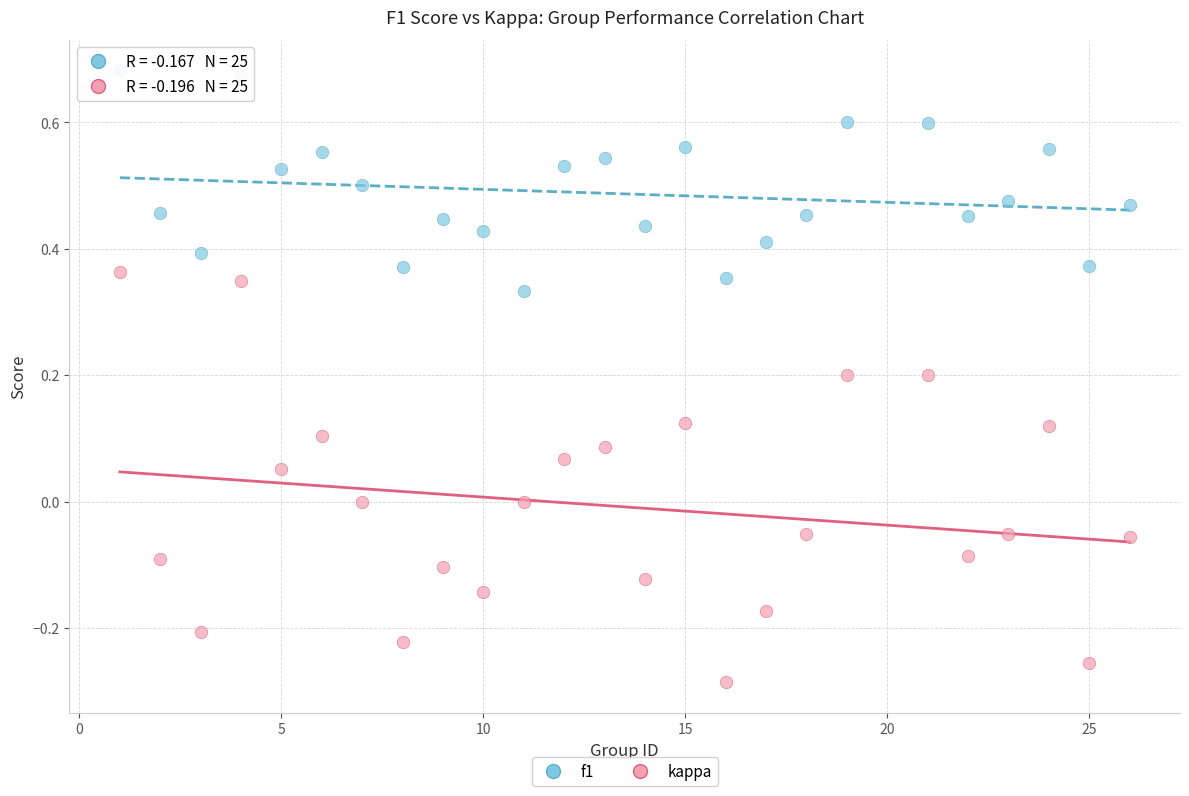

Which series contains the highest Y value?

f1